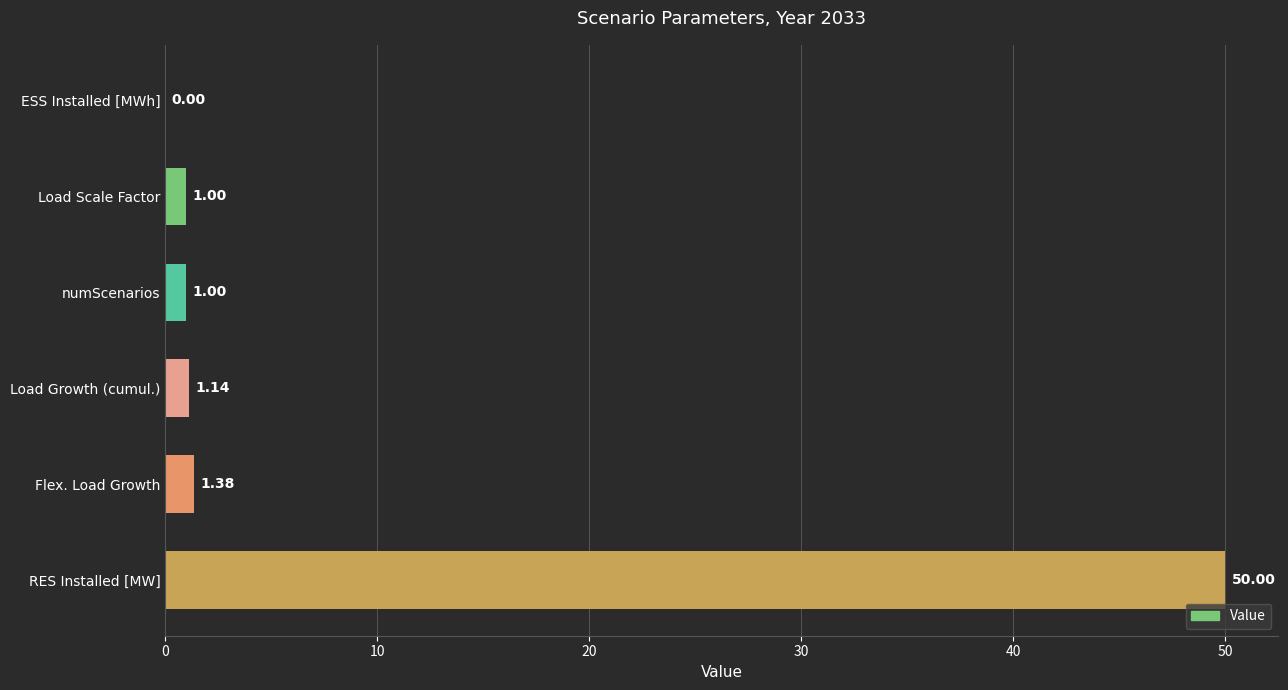

At which category does the chart reach its peak across all series?

RES Installed [MW]